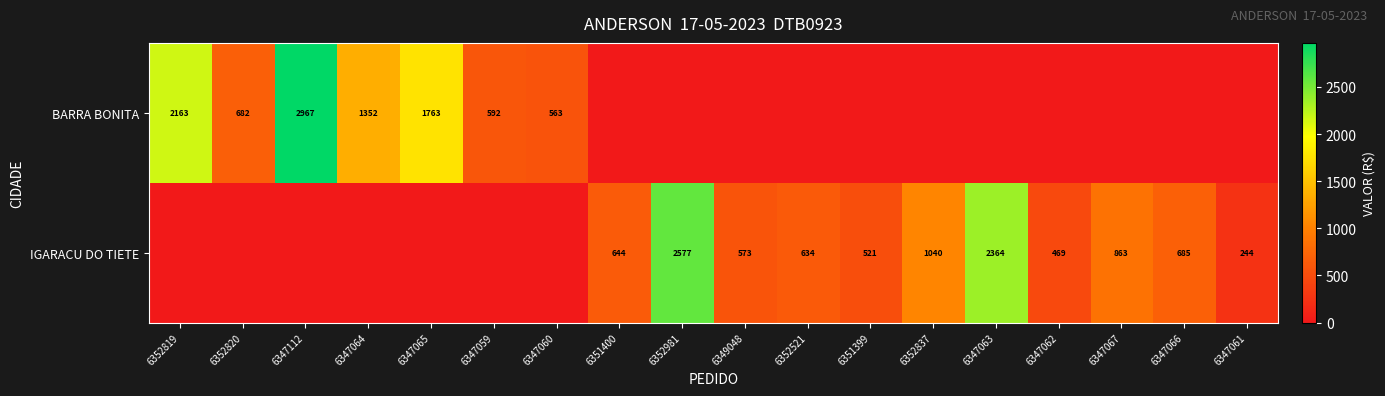

At how many categories does at least one series exceed 1565?

5